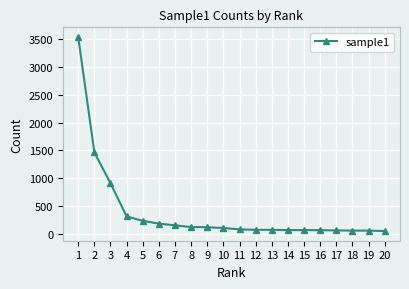

Is it true that the value at 6 is 321?

False